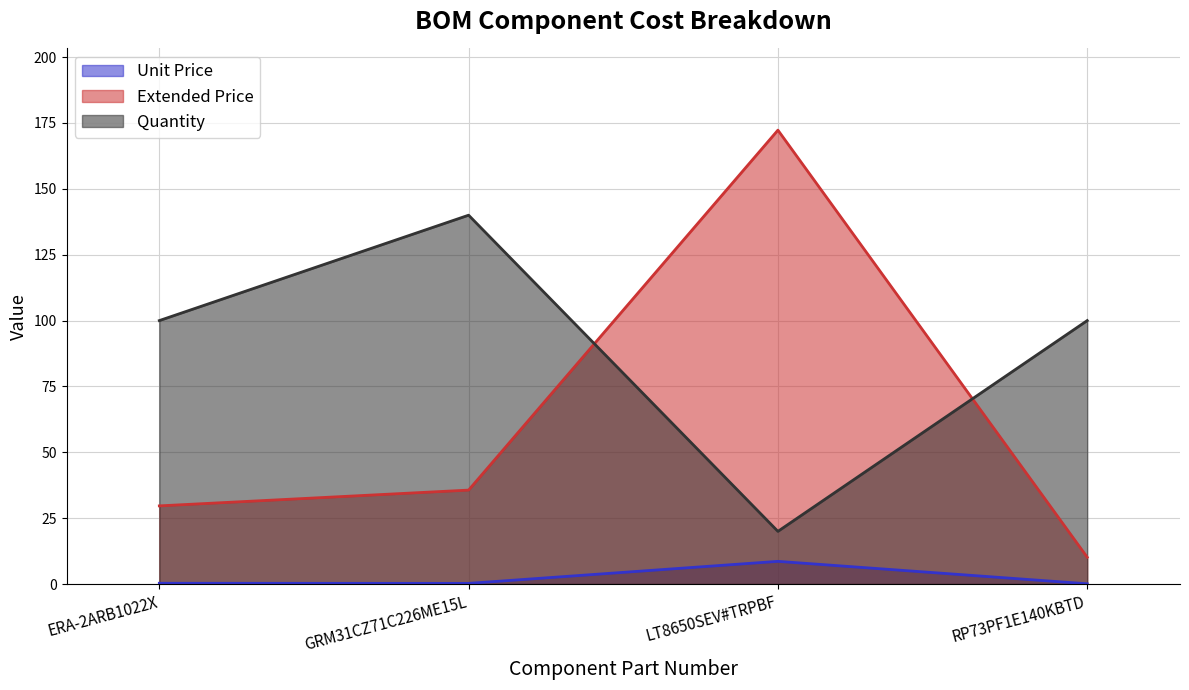

True or false: Quantity has more than 0 interior local peaks.

True